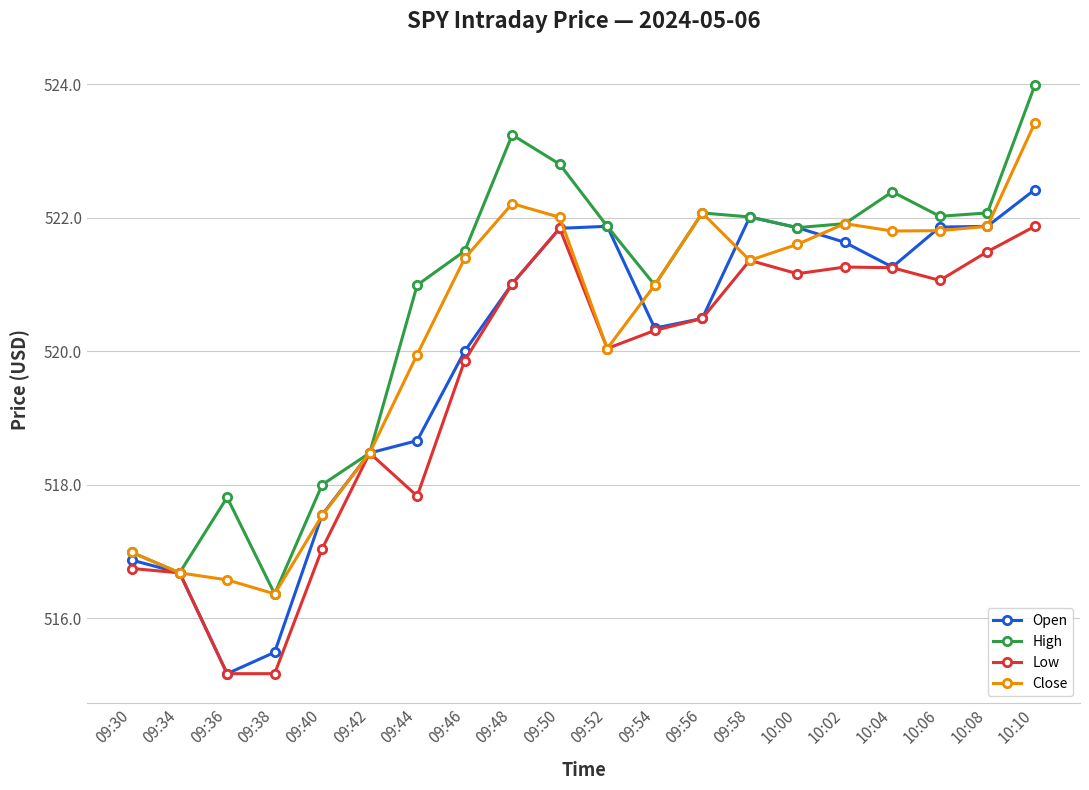

What is the highest value of the High series?

524.0